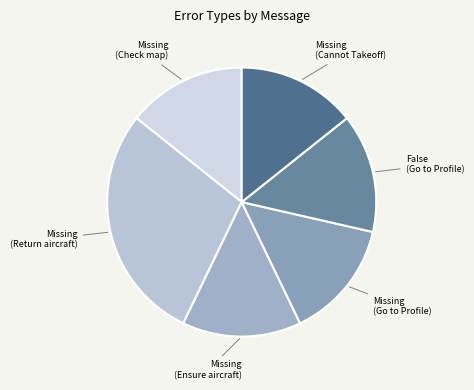

What is the smallest slice in the pie chart?

Missing (Check map)